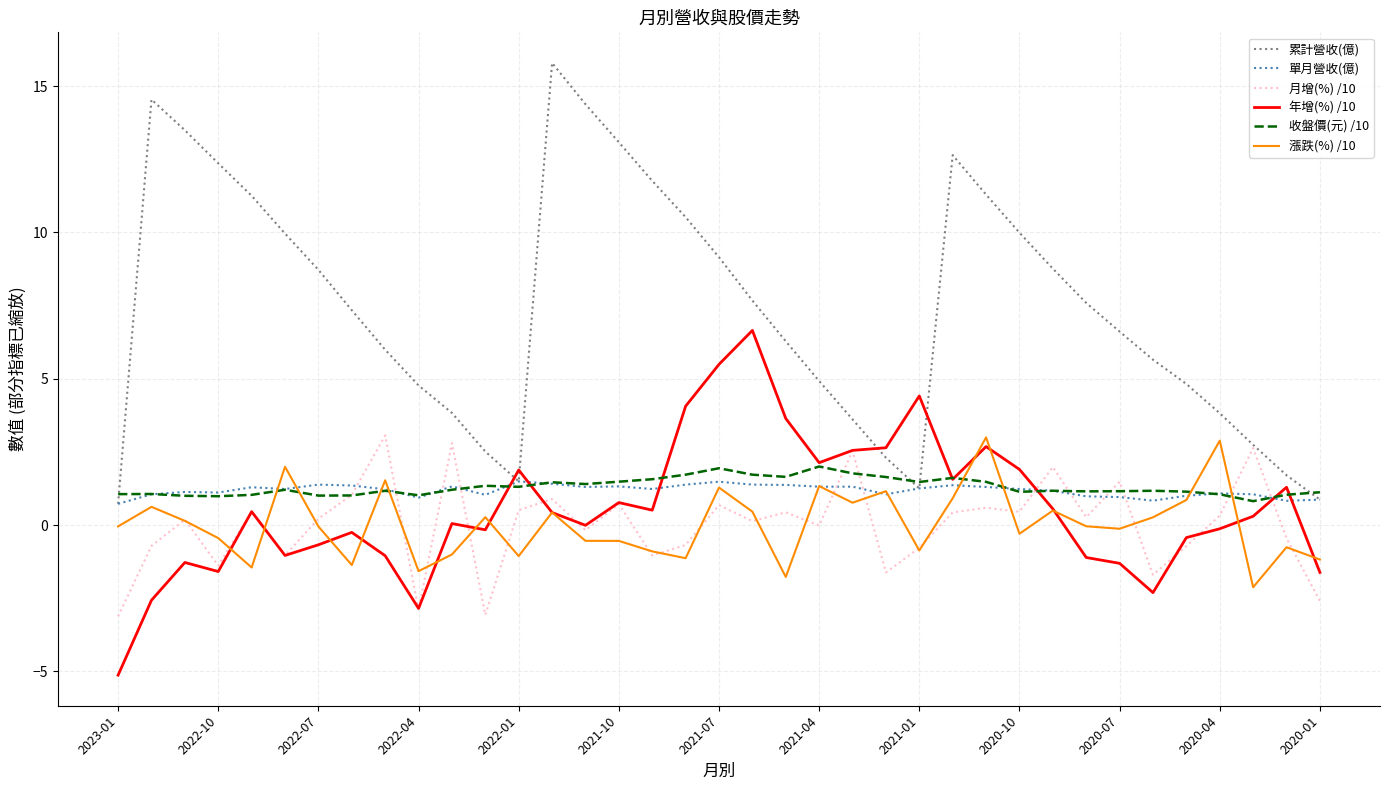

What is the greatest value displayed?

15.8